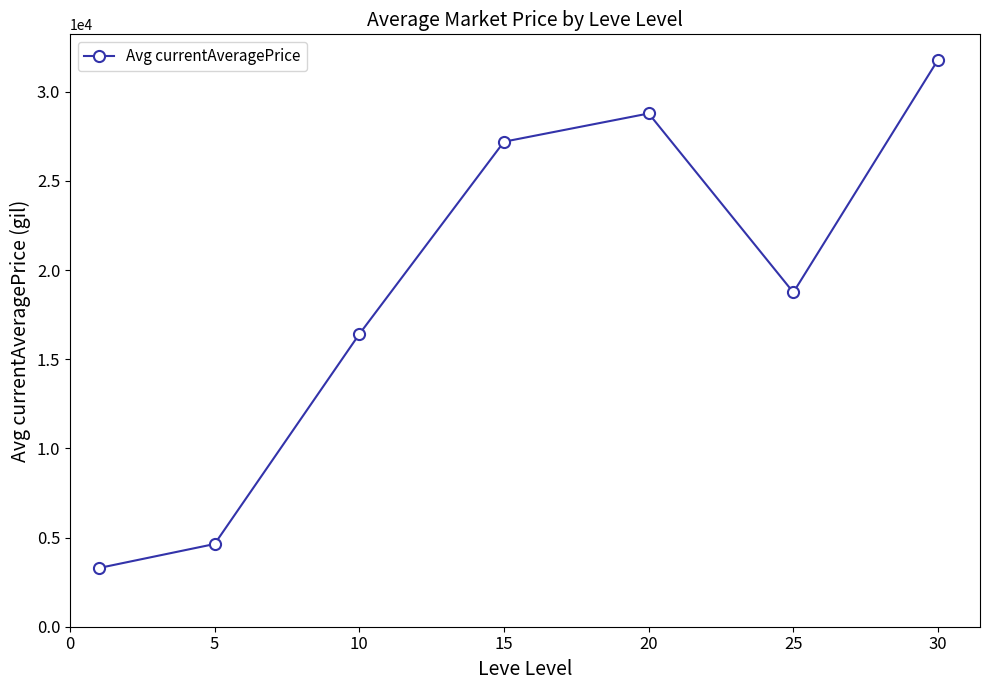

True or false: the data has more than 2 interior local peaks.

False